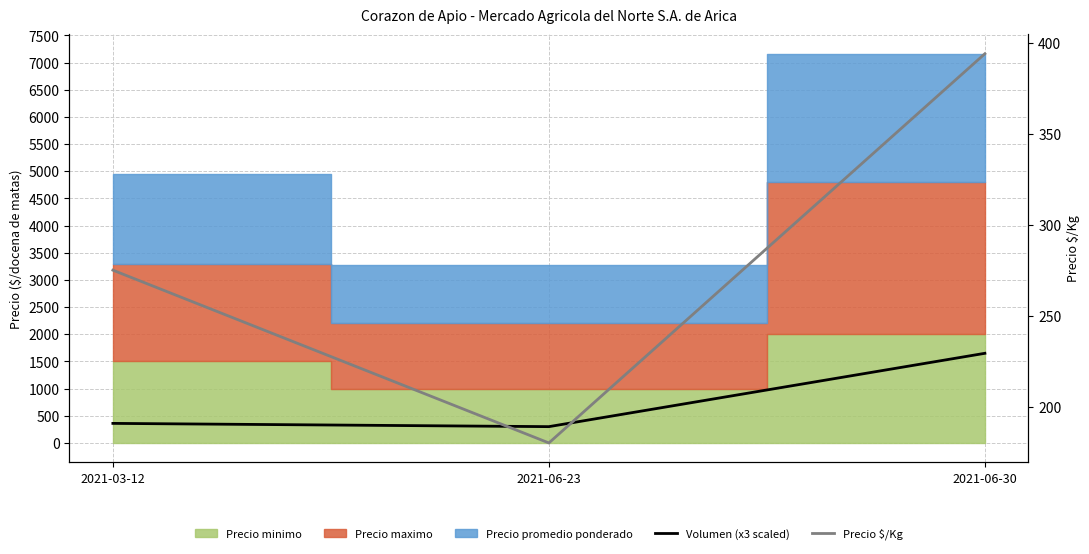

What position from the right is 2021-06-30?

1